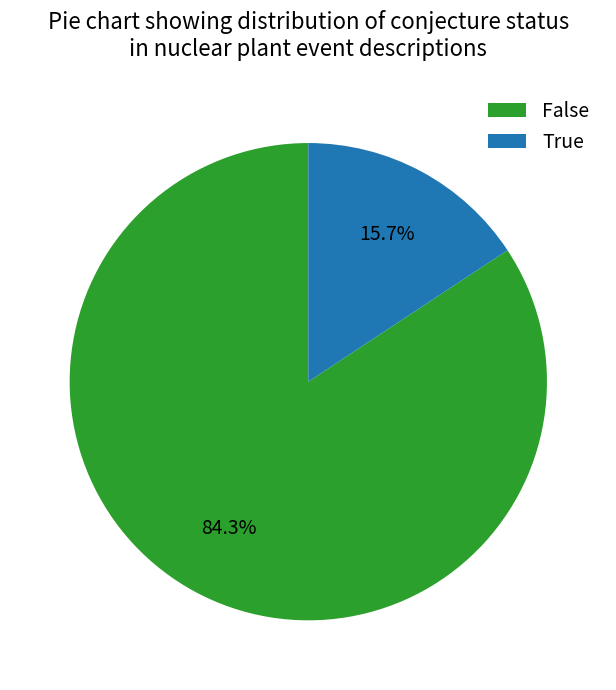

What is the ratio of the value at True to the value at False?

0.2